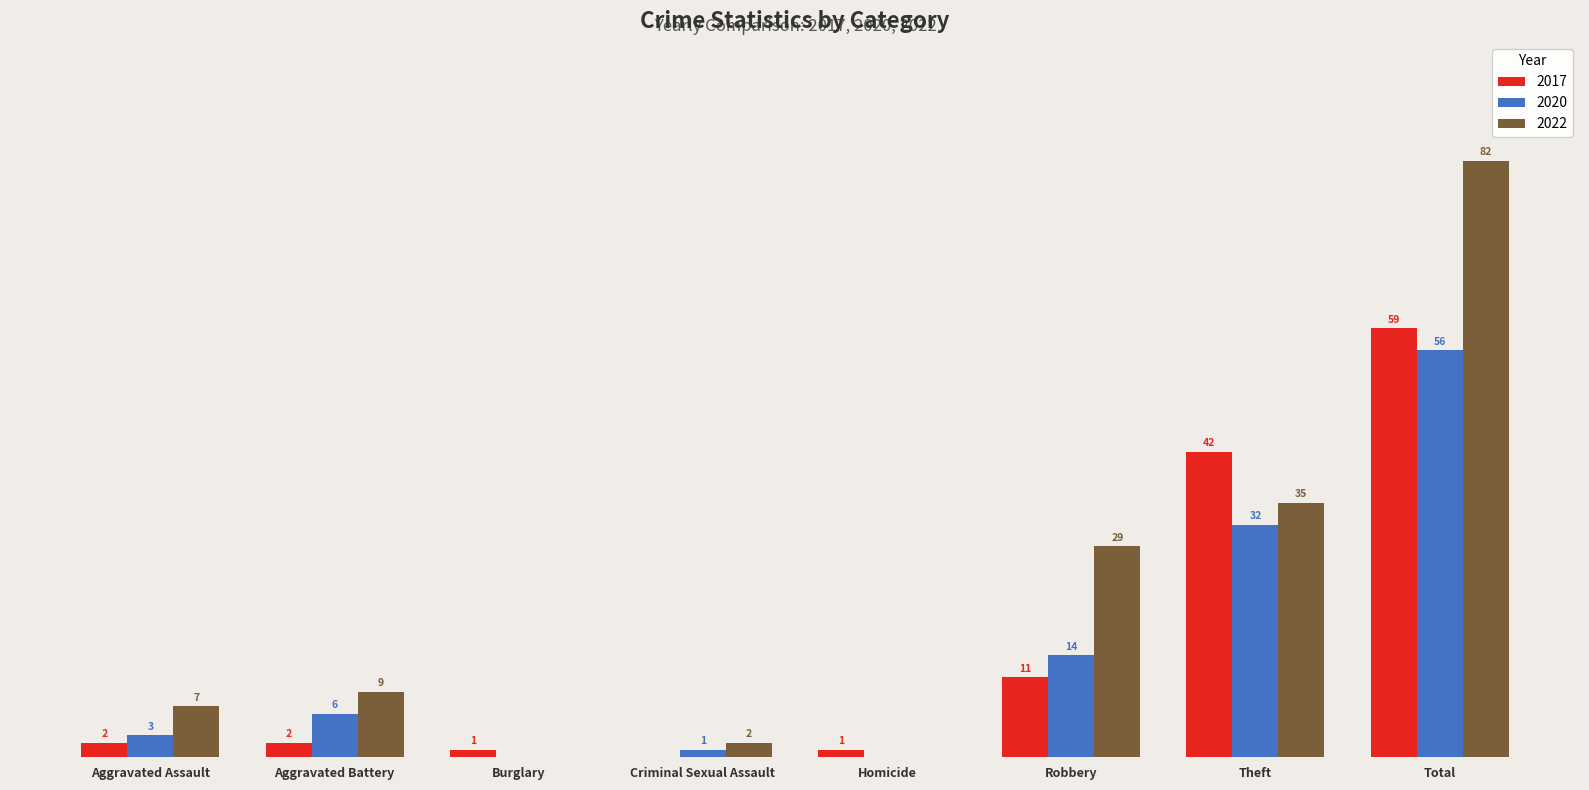

Does the chart contain stacked bars?

No